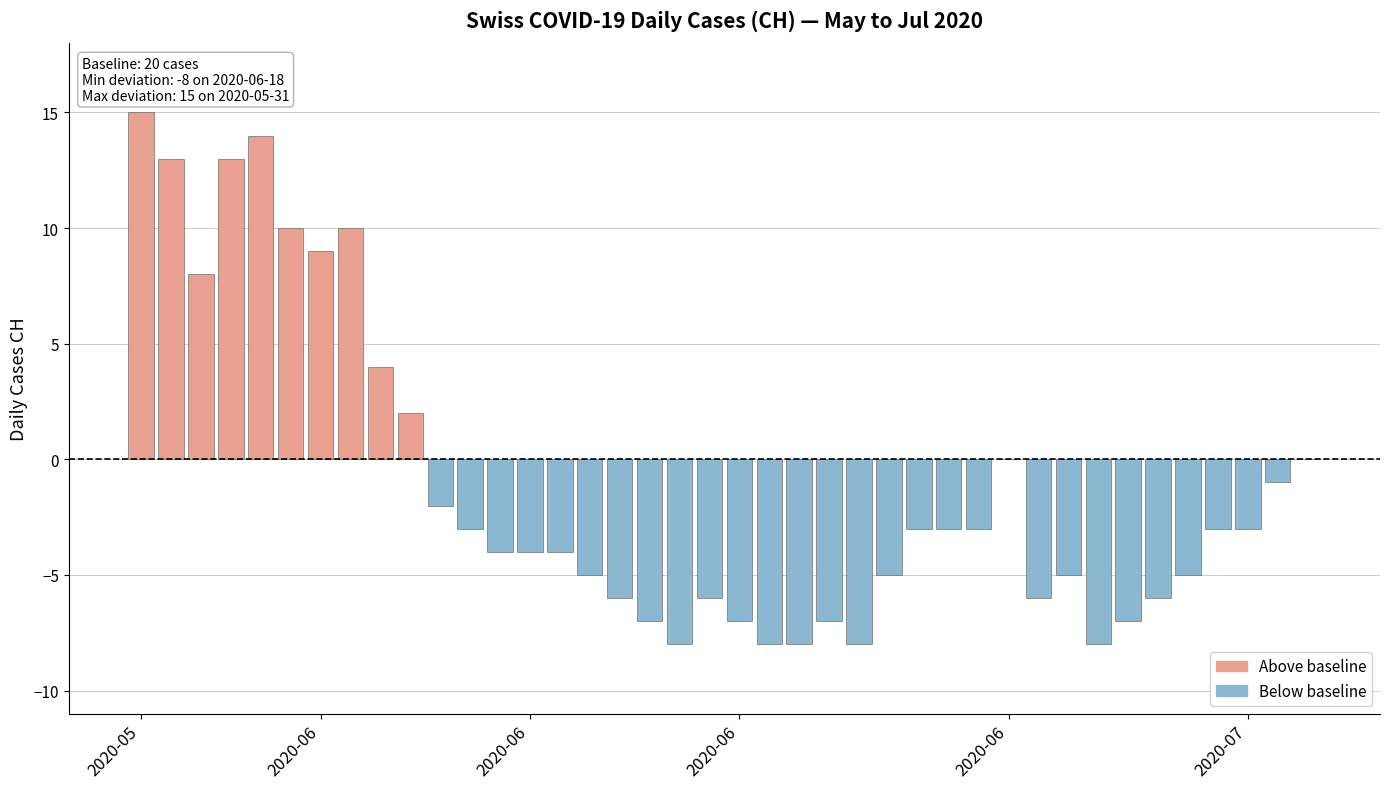

What is the sum of all values?

-47